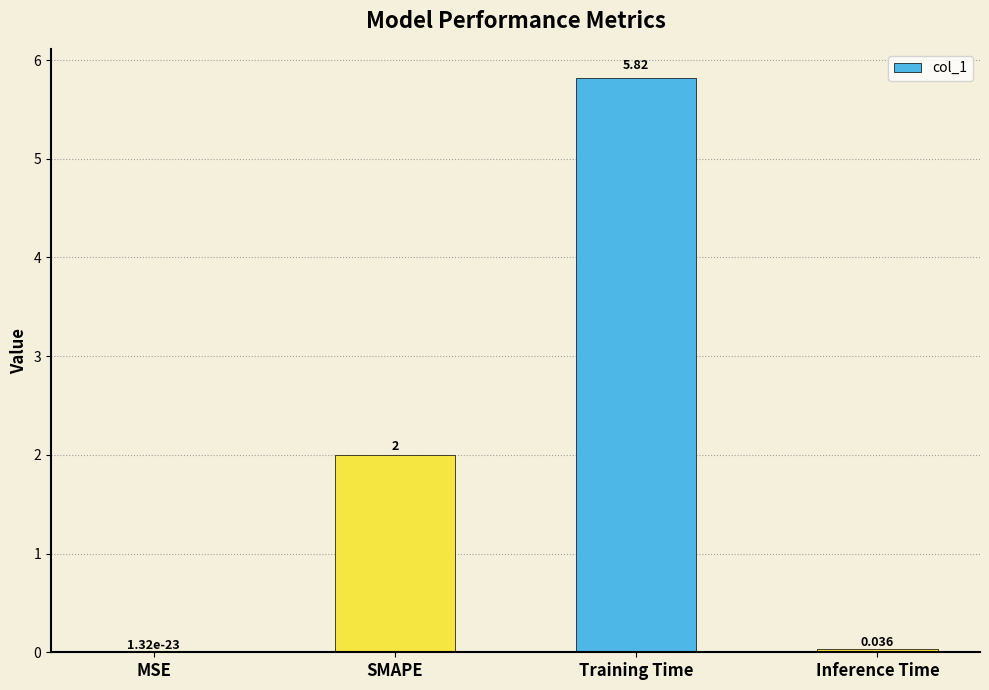

How many data points does each series have?

4